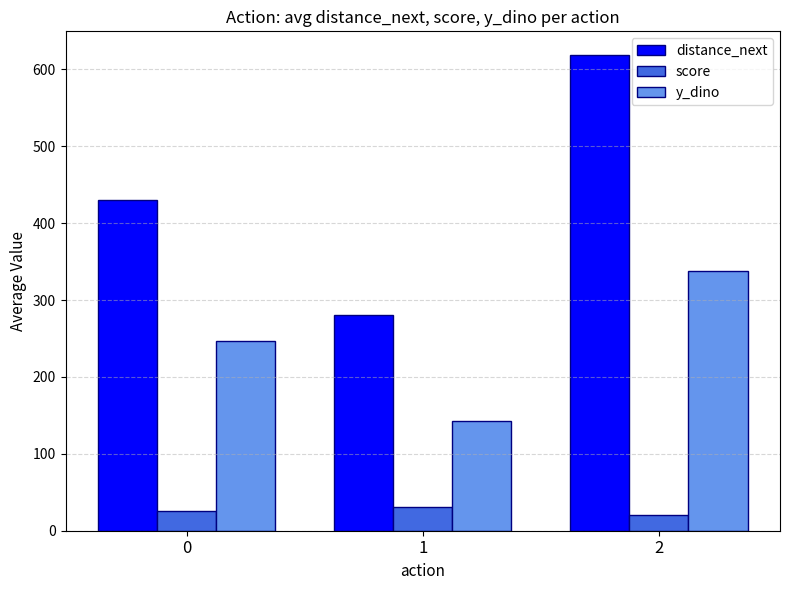

What is the average value of the score series?

25.7